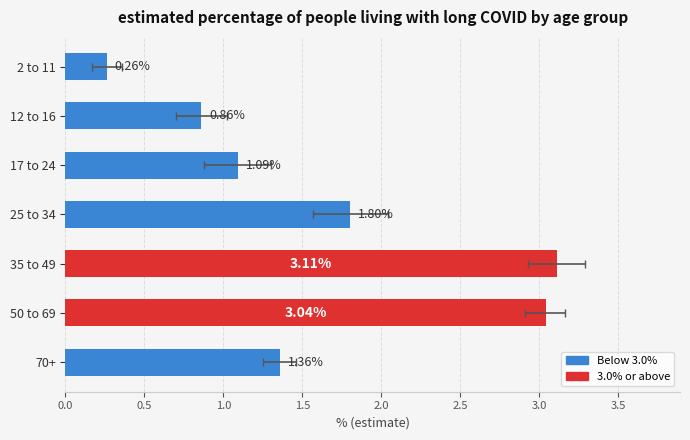

What is the approximate value at 12 to 16?

0.9